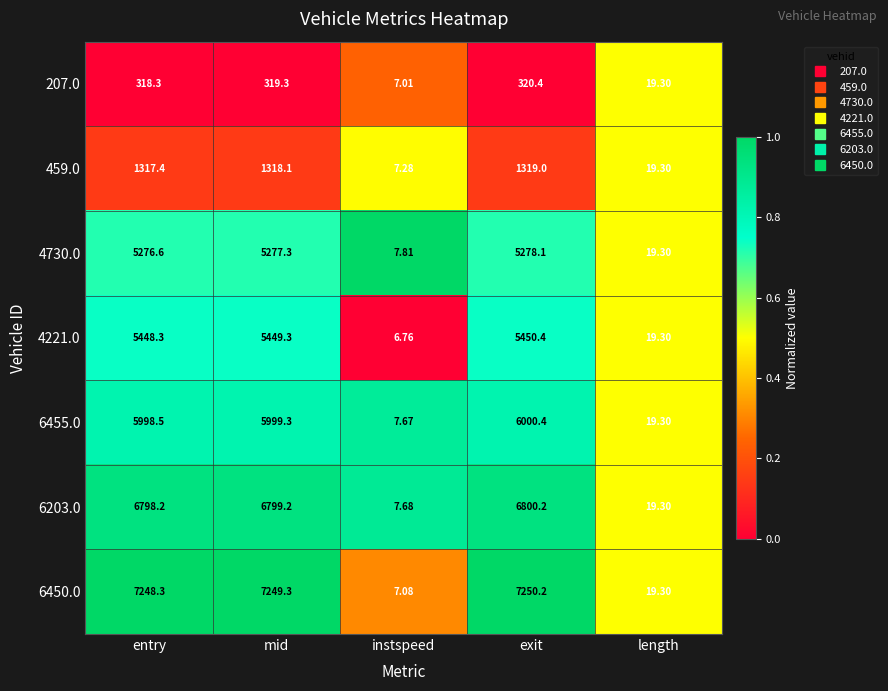

At which label is 207.0 closest to 163?

length